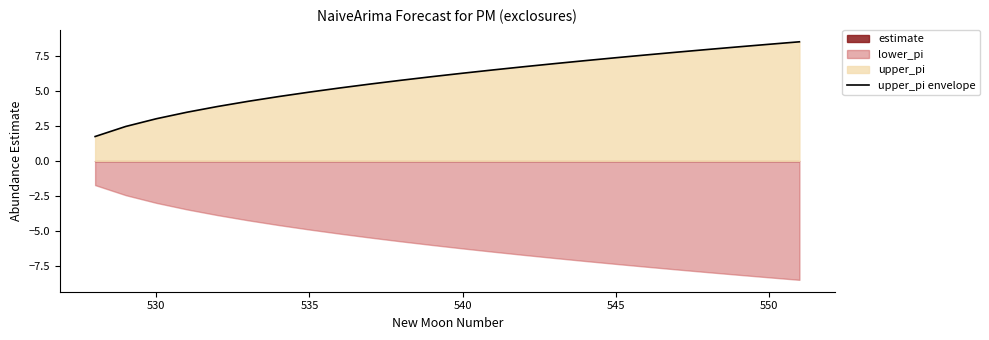

How many data points are less than 6?

11